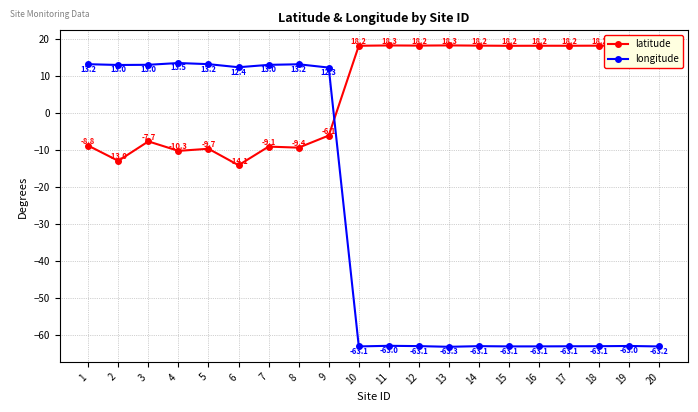

The longitude series shows 3.8 at 8. True or false?

False